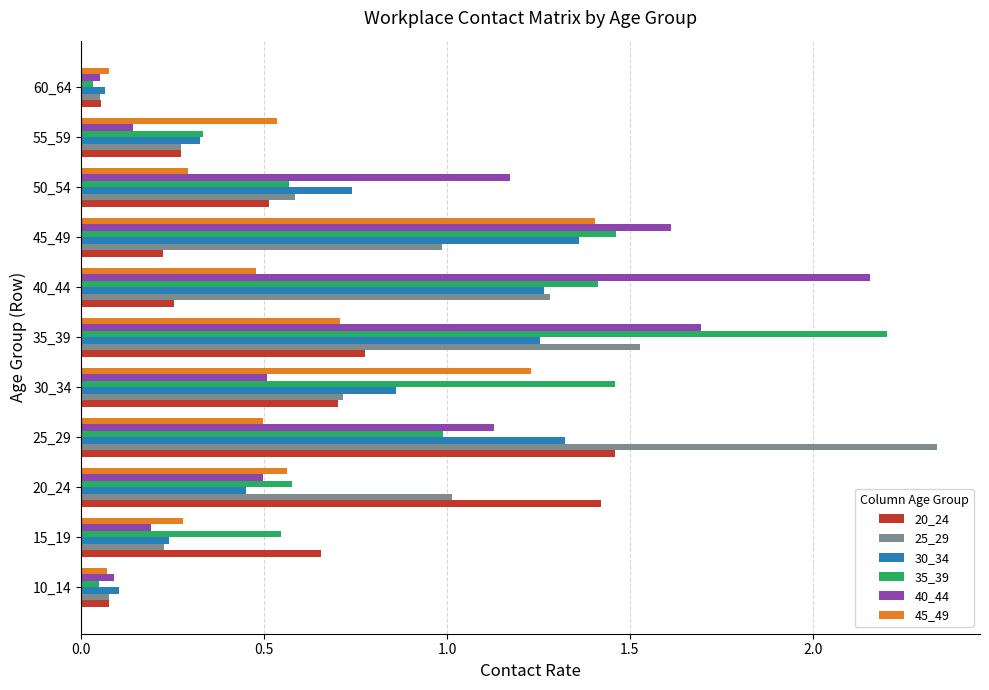

True or false: 25_29 has a value of 1.0 at 20_24.

True